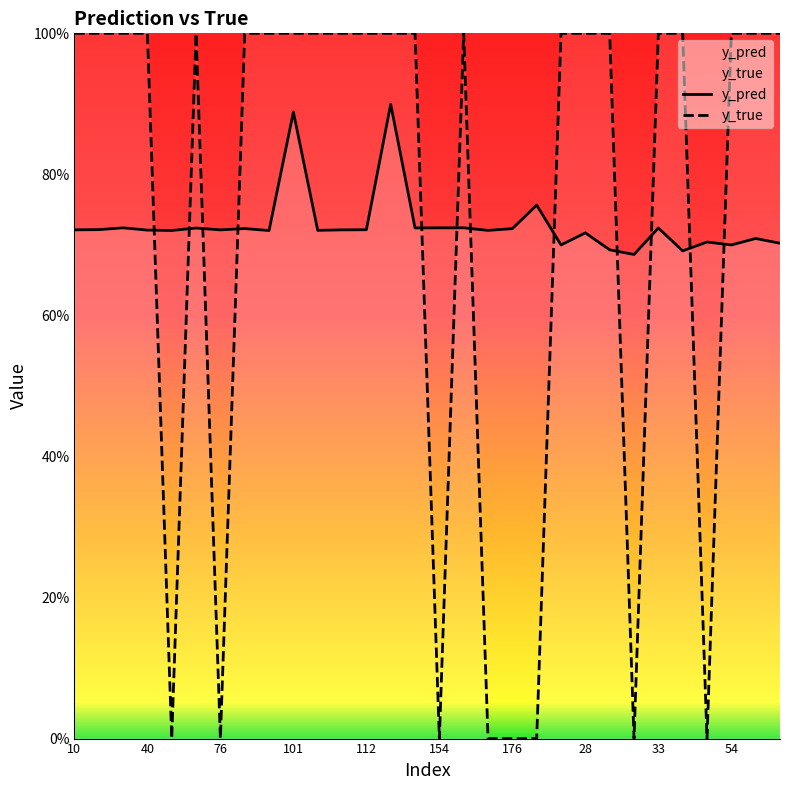

What is the average value of the y_true series?

0.7